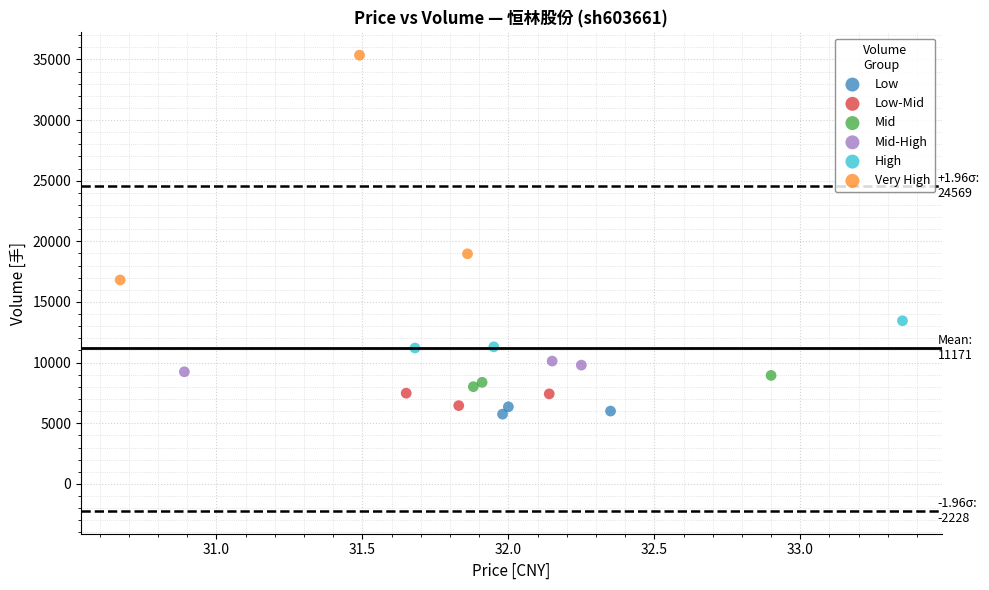

Which series has the largest Y range (max minus min)?

Very High